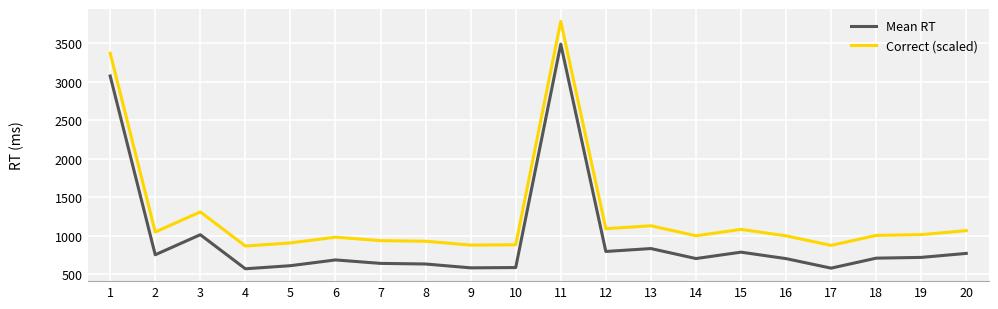

What is the difference between the maximum and second lowest values in the Mean RT series?

2914.0